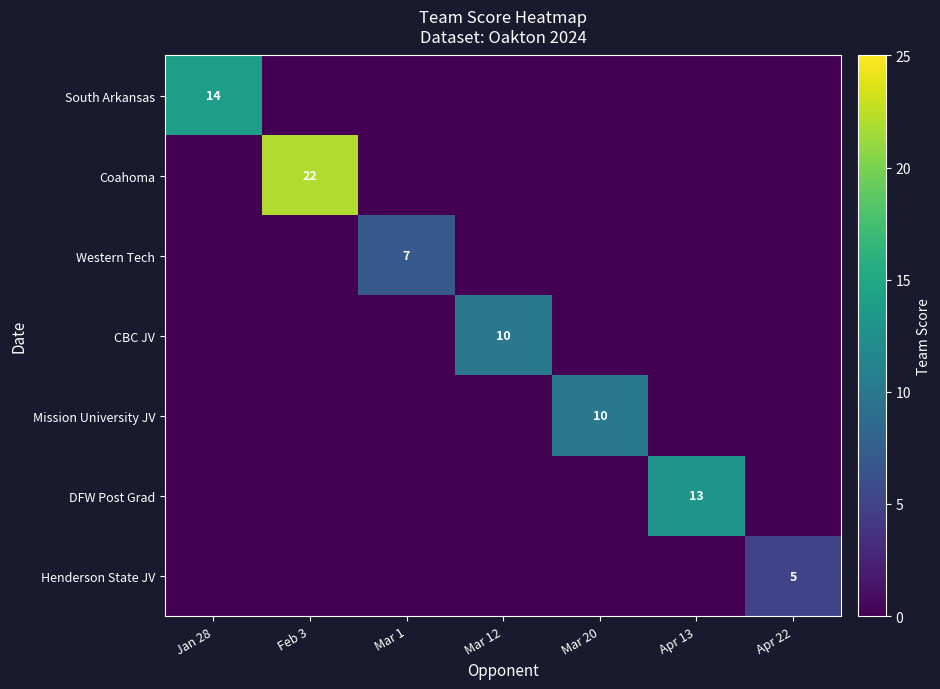

Is it true that Western Tech equals 0 at Apr 13?

True